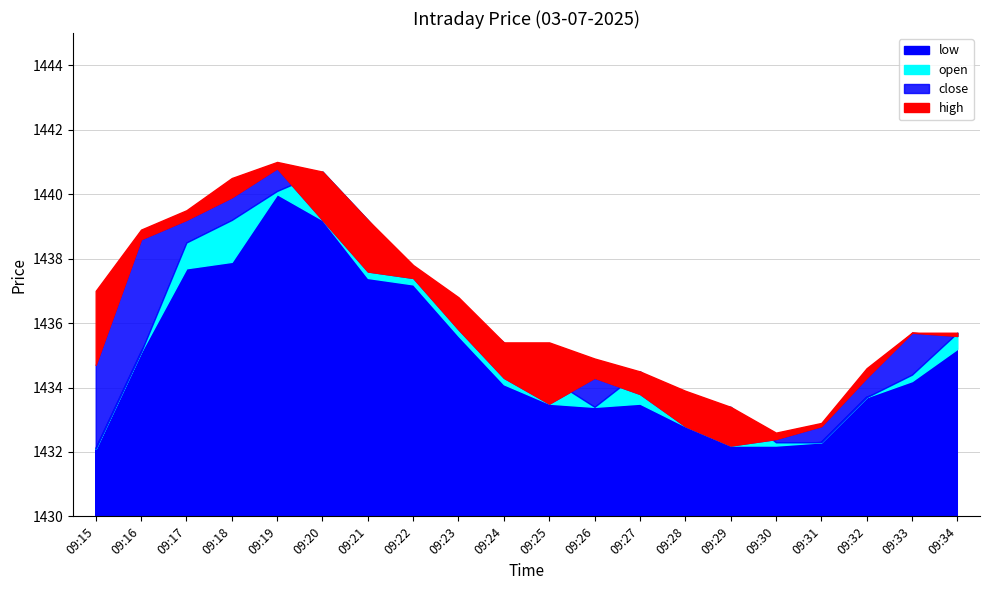

How many values in the close series are below 1435?

10